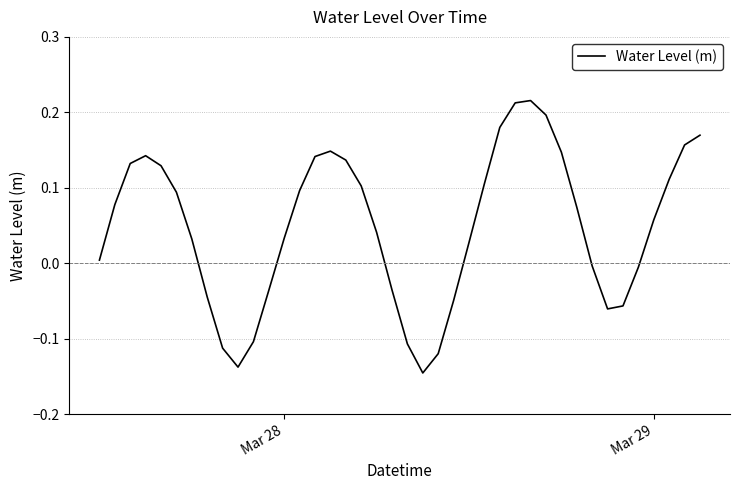

Is this an area chart (filled region under the line)?

No